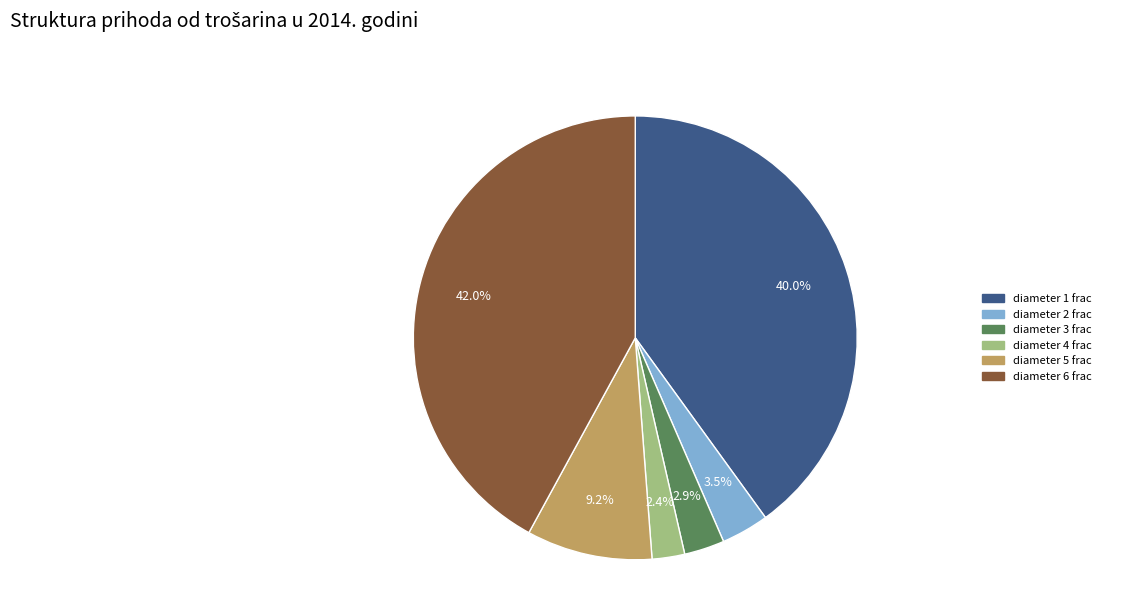

Is it true that diameter 6 frac is 29% of the pie?

False